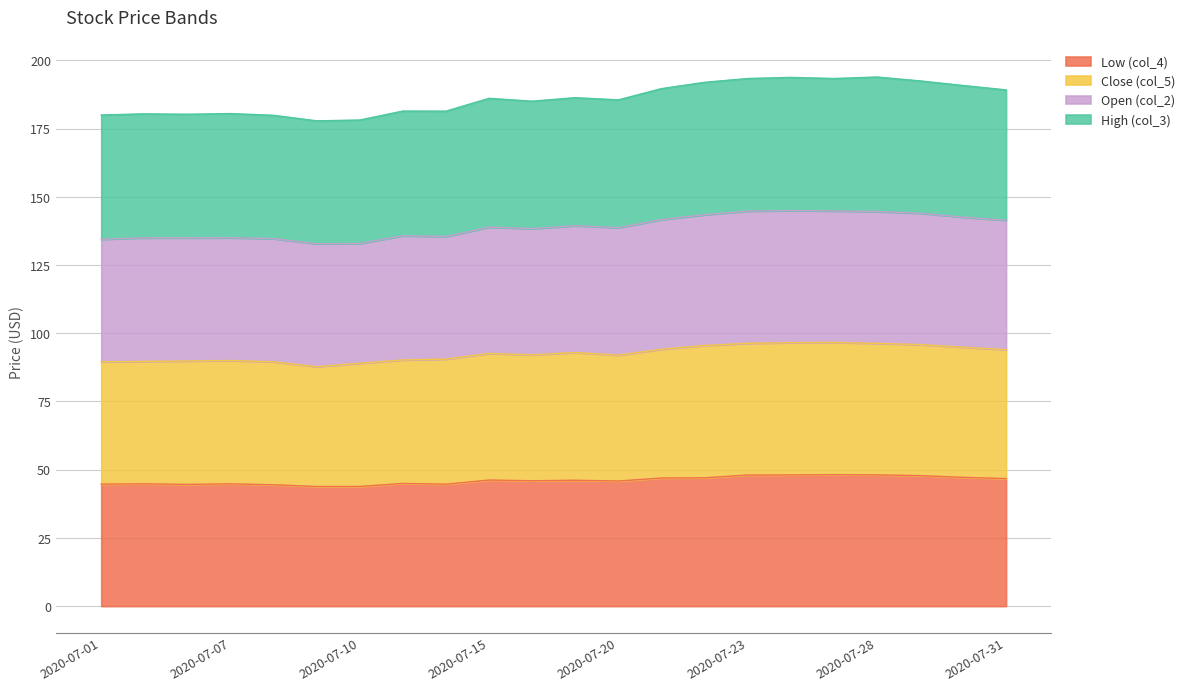

Is it true that Close (col_5) equals 87.7 at 2020-07-09?

True